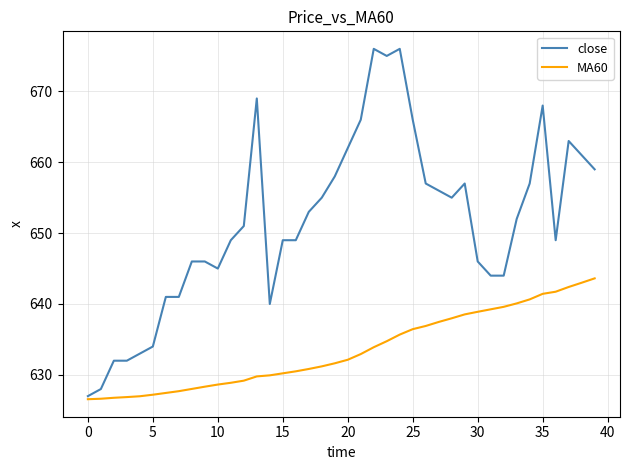

Which series has the largest total across all categories?

close